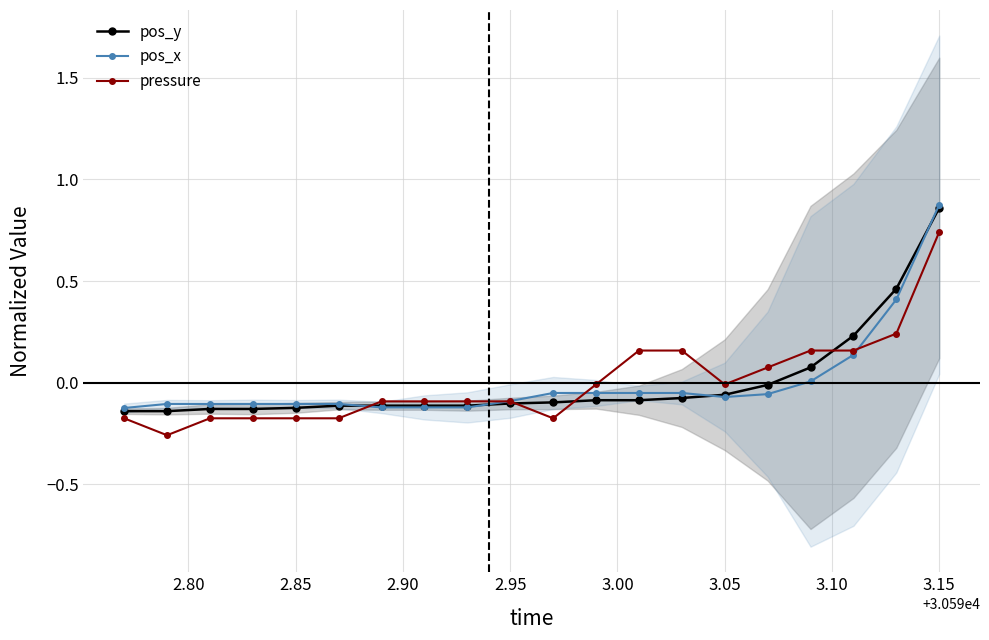

At which label does pos_y reach its peak?

3.15